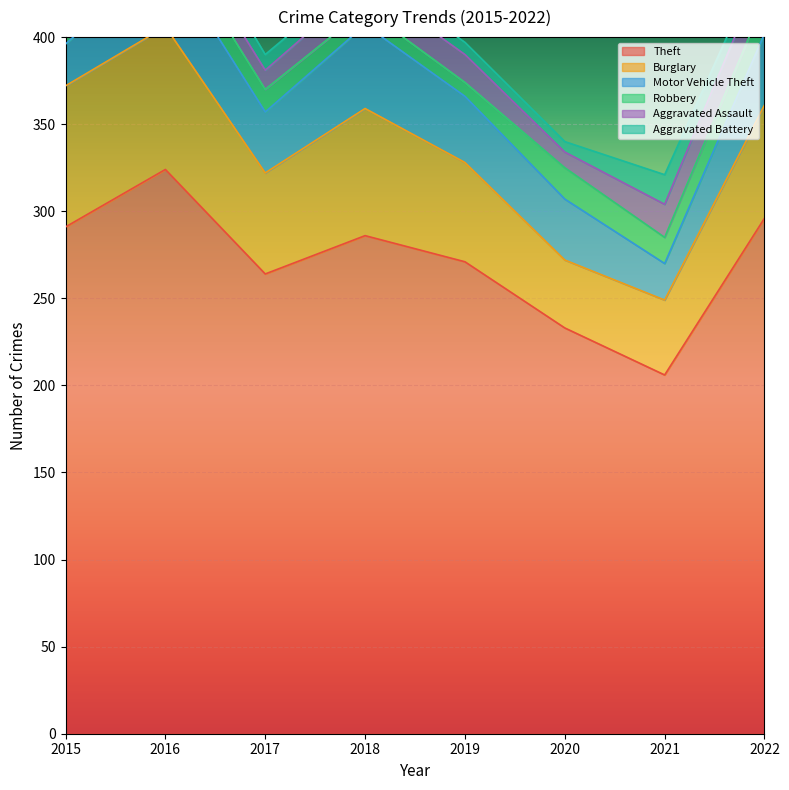

What is the minimum value shown in the chart?

6